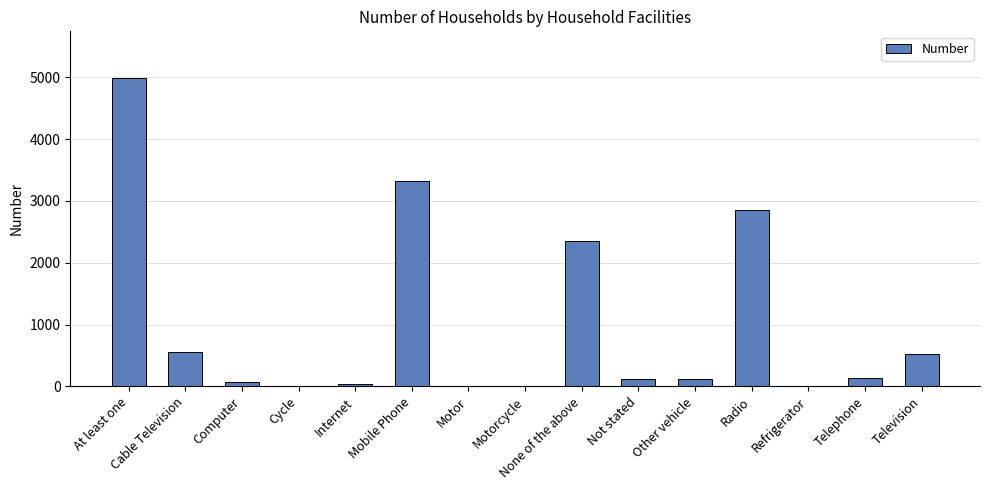

What is the sum of all values?

15121